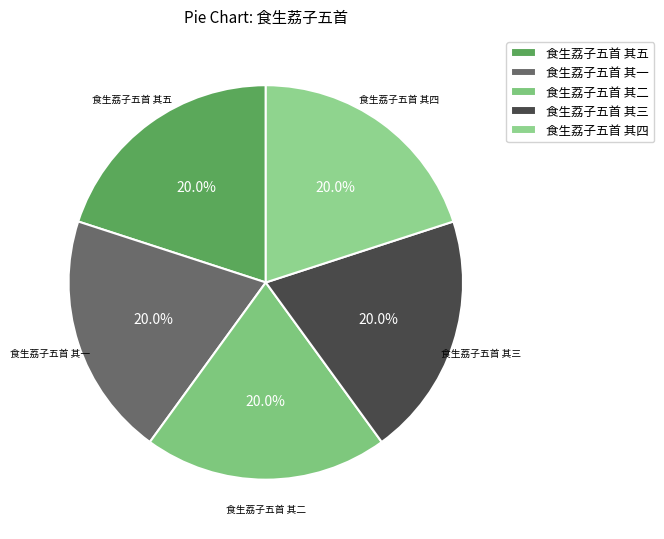

What percentage do 食生荔子五首 其五 and 食生荔子五首 其四 together represent?

40.0%